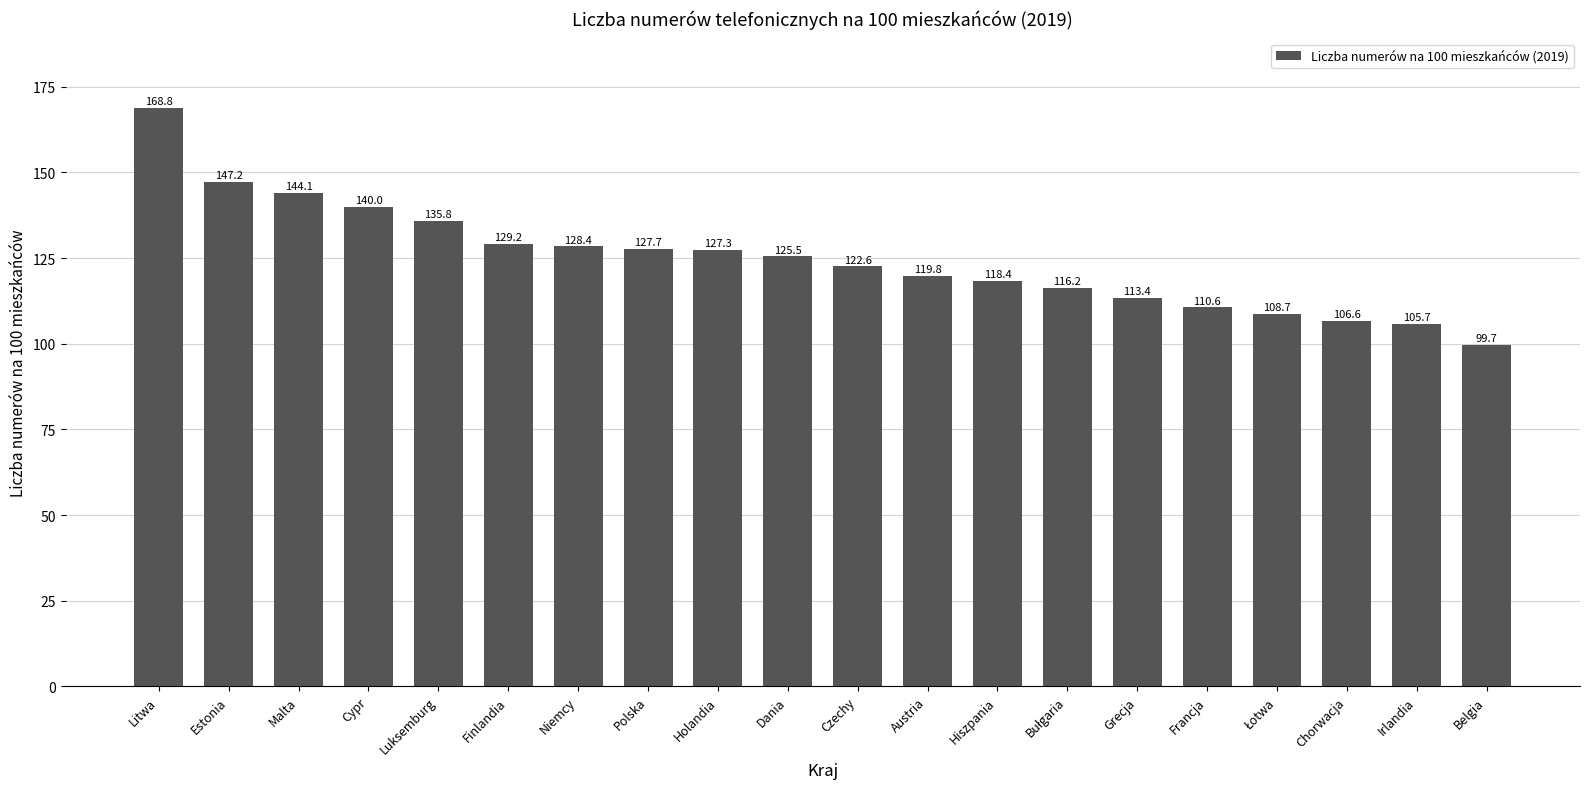

Count the number of values greater than 125.

10